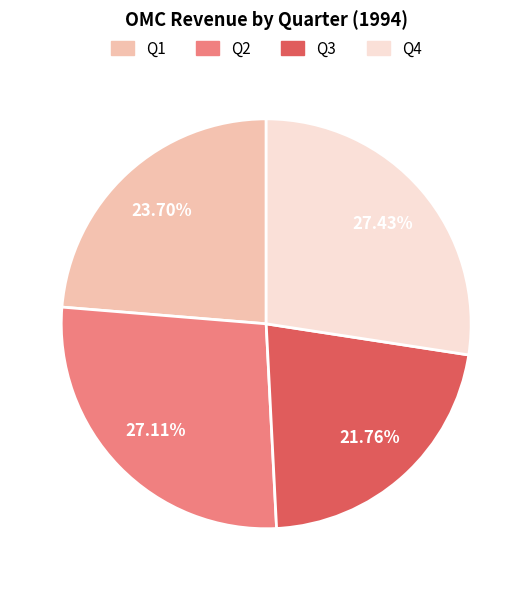

Is there any slice that represents more than half of the pie?

No